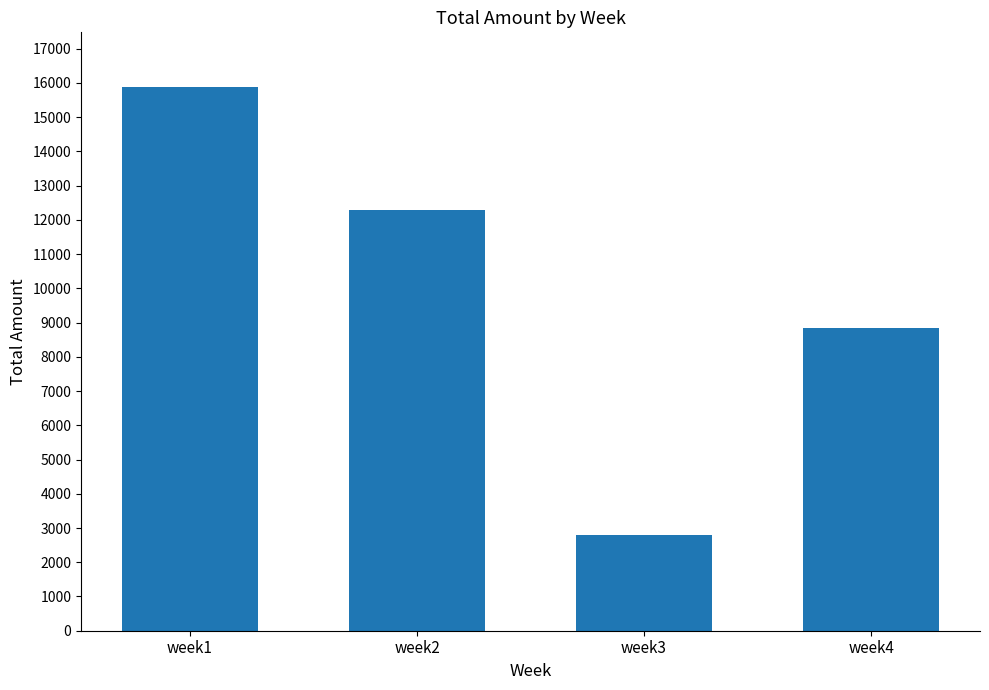

List the labels in order of value, largest first.

week1, week2, week4, week3